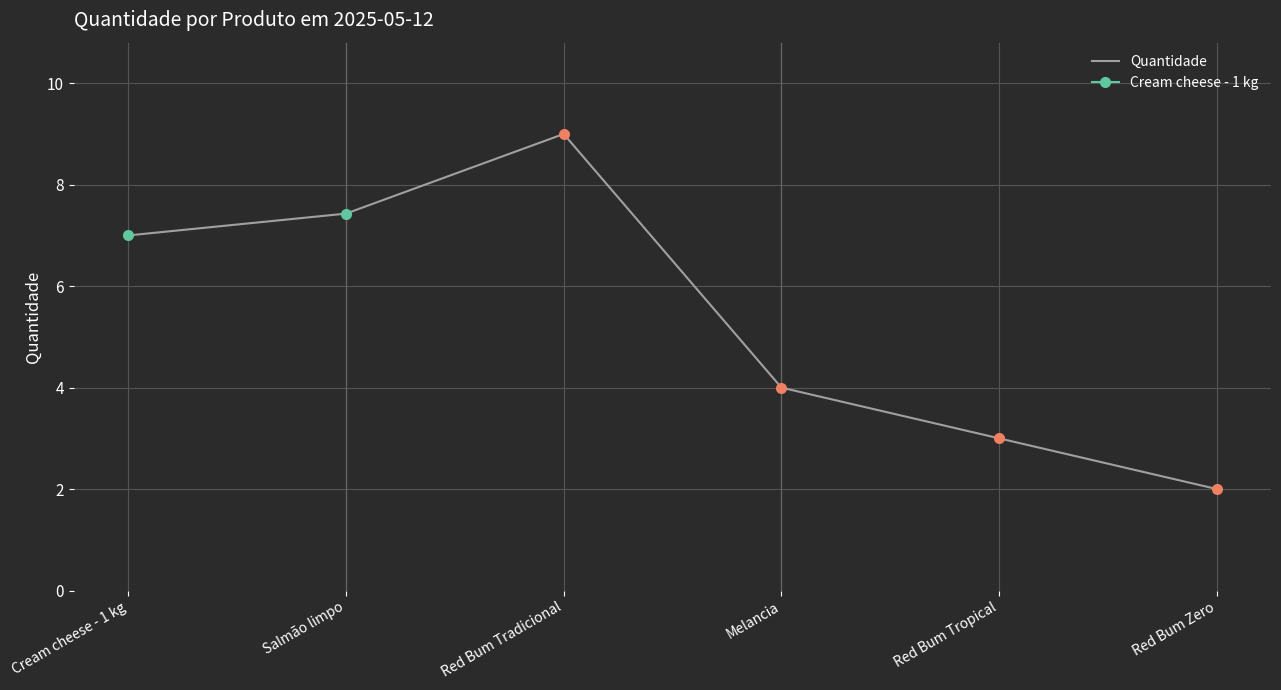

At which category does the chart reach its peak across all series?

Red Bum Tradicional